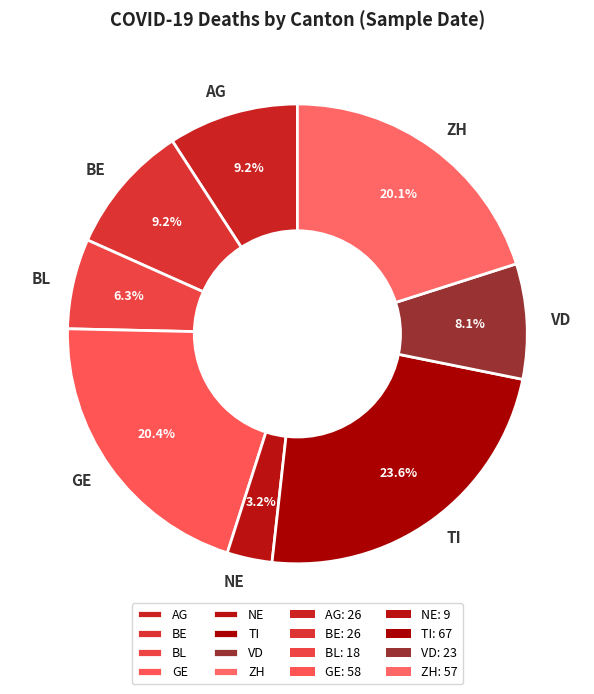

Which slice is the largest?

TI